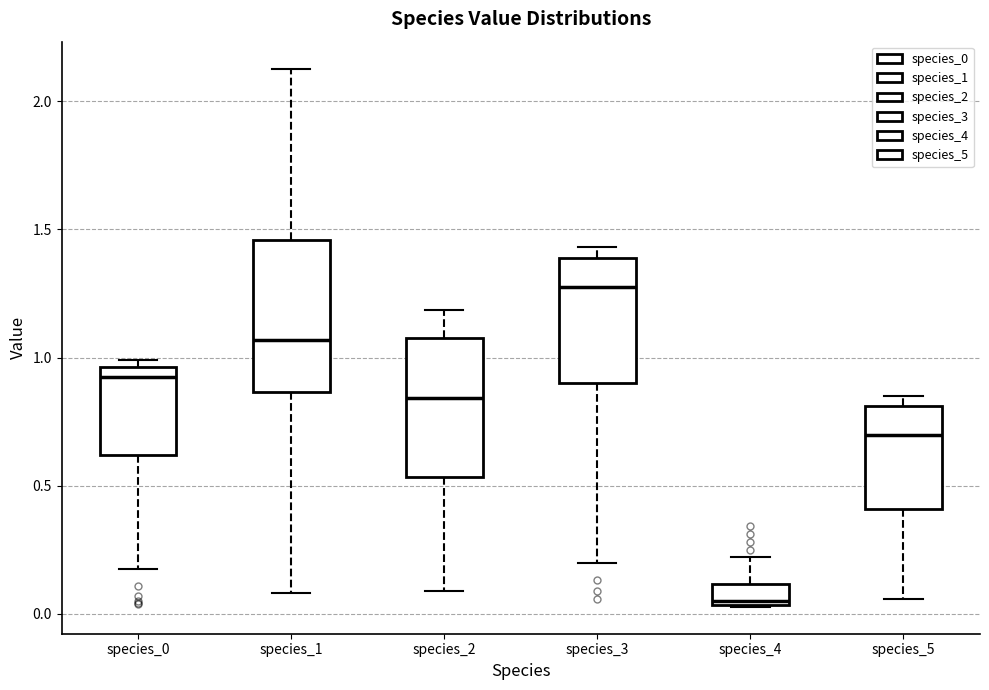

Where is the upper edge of the box for species_3 on the y-axis? The values are not printed on the chart, so give them approximately, as read against the axis.

1.40